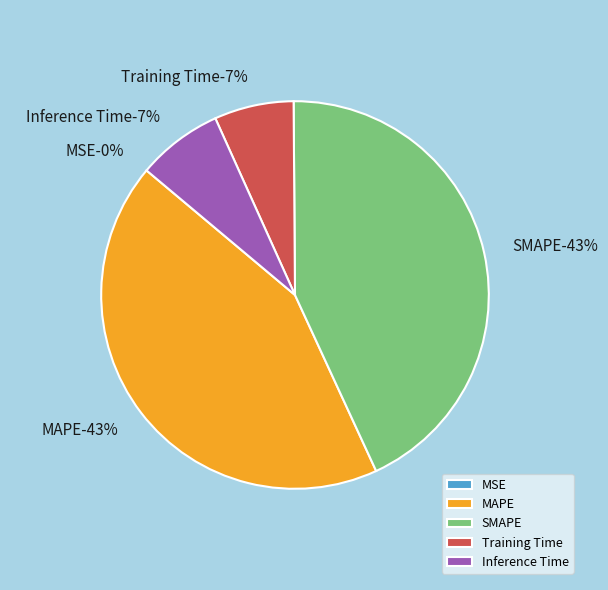

To the nearest percent, what is the difference between the largest and smallest slice percentages?

43%